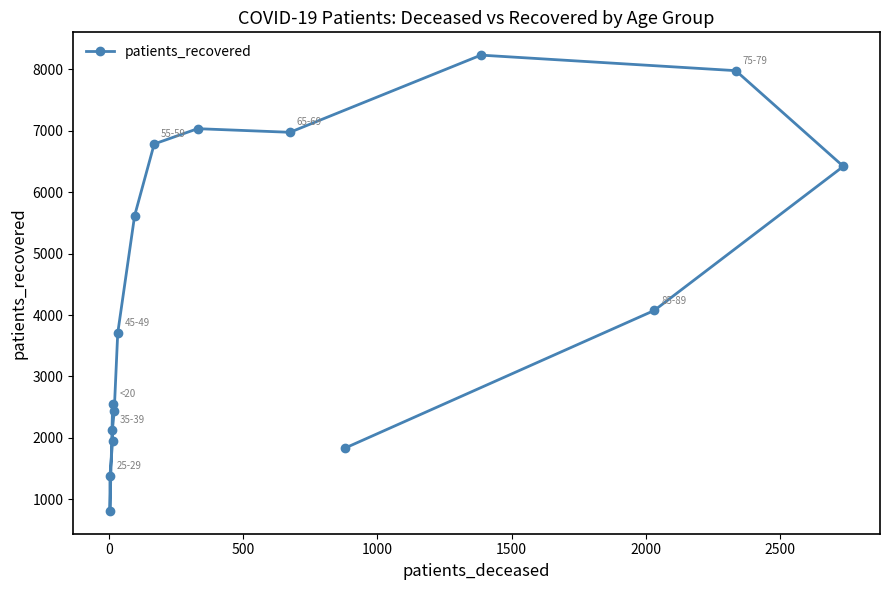

How many lines are shown in the chart?

1